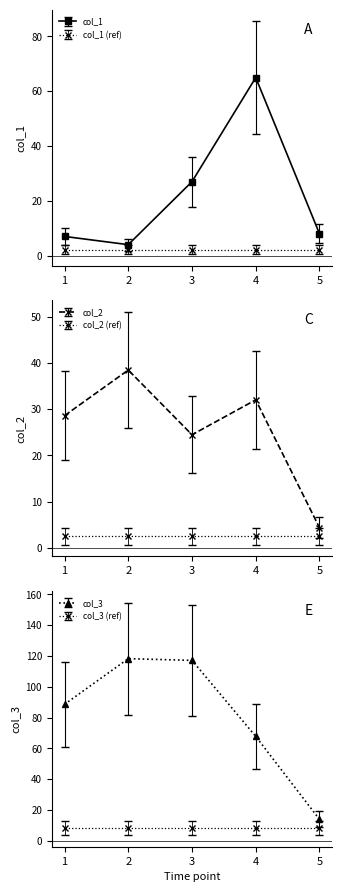

Read the col_3 value at 1.

88.6